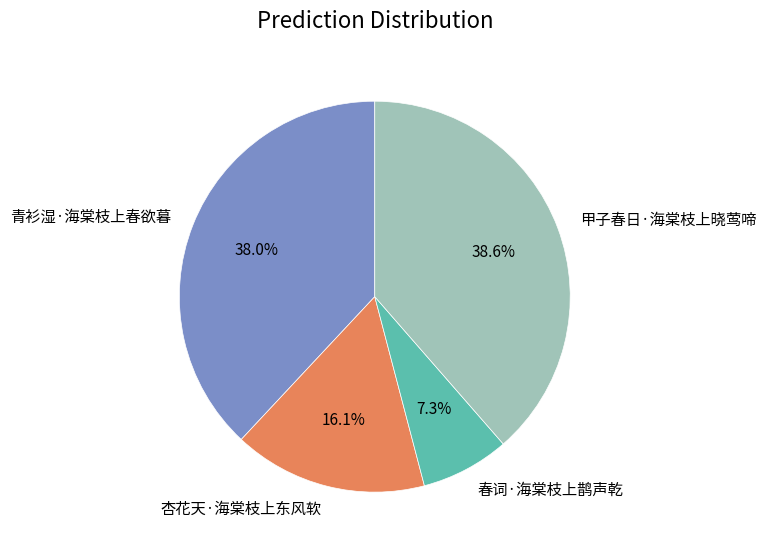

Between 甲子春日·海棠枝上晓莺啼 and 青衫湿·海棠枝上春欲暮, which is larger?

甲子春日·海棠枝上晓莺啼